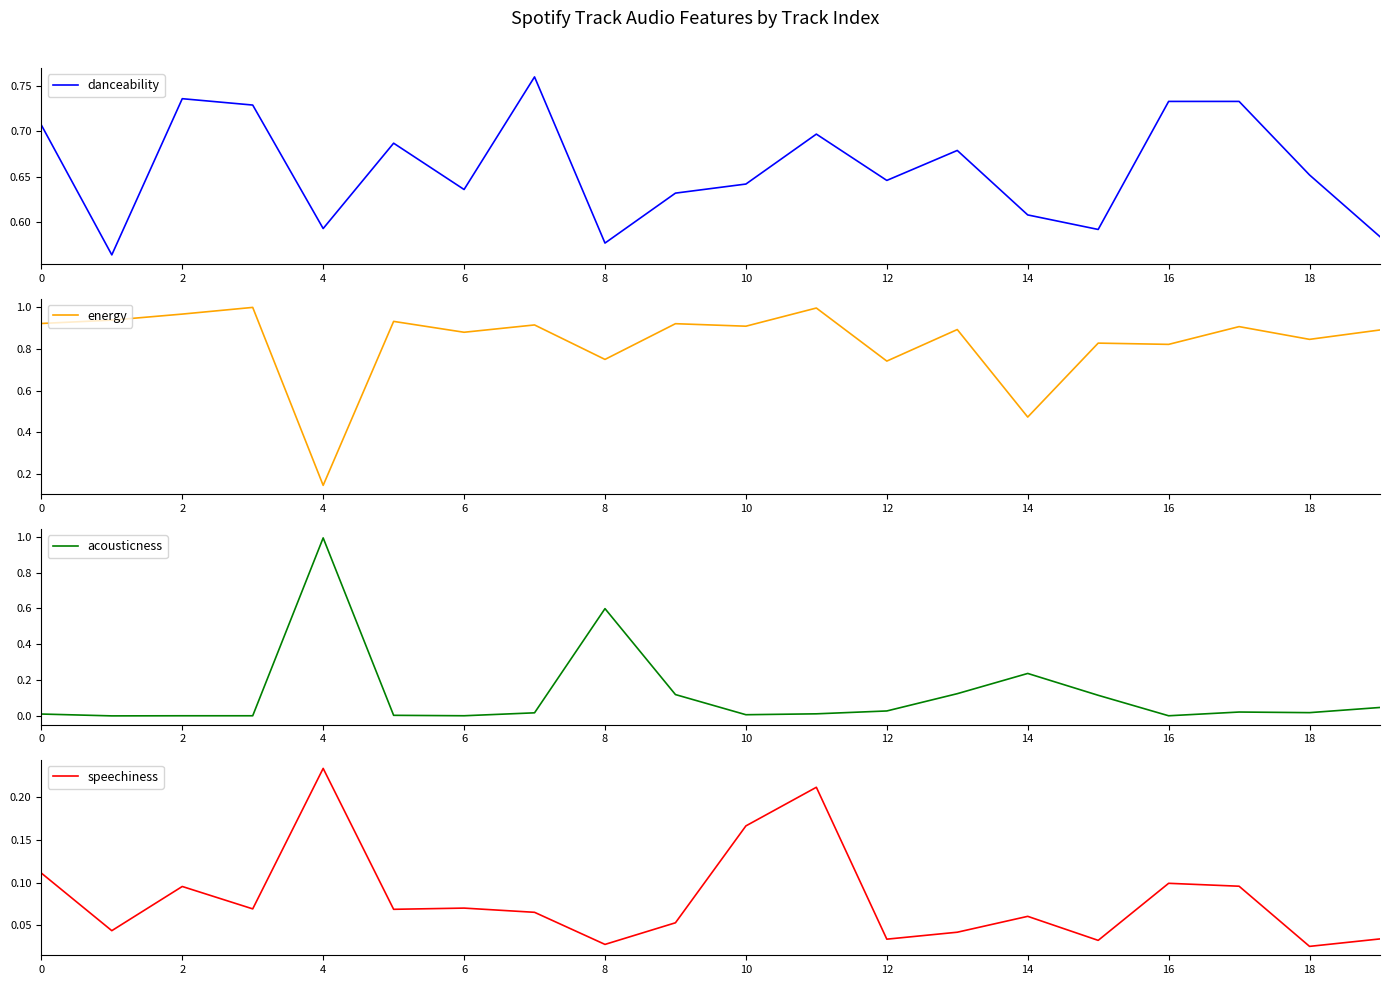

How many lines are shown in the chart?

4